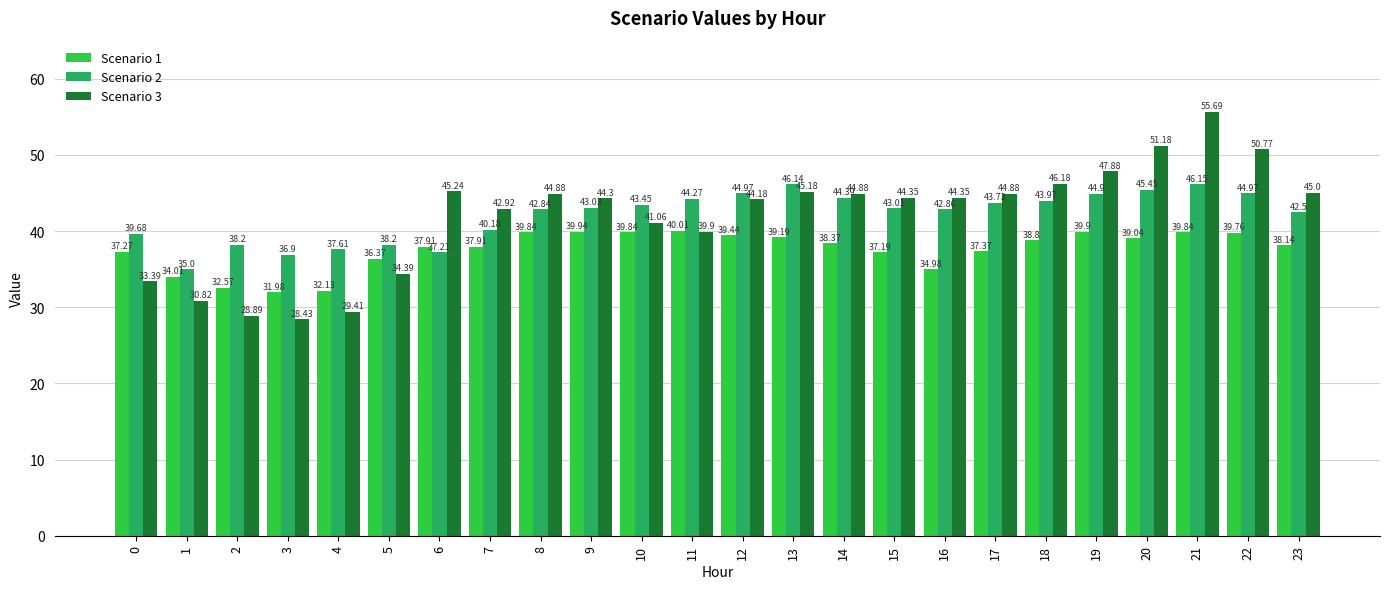

What is the value of the Scenario 3 bar at the 14th from the left?

45.2